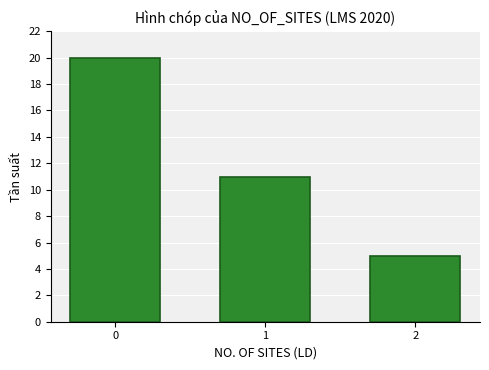

Reading left to right, transcribe all the data shown in this chart.

0=20	1=11	2=5